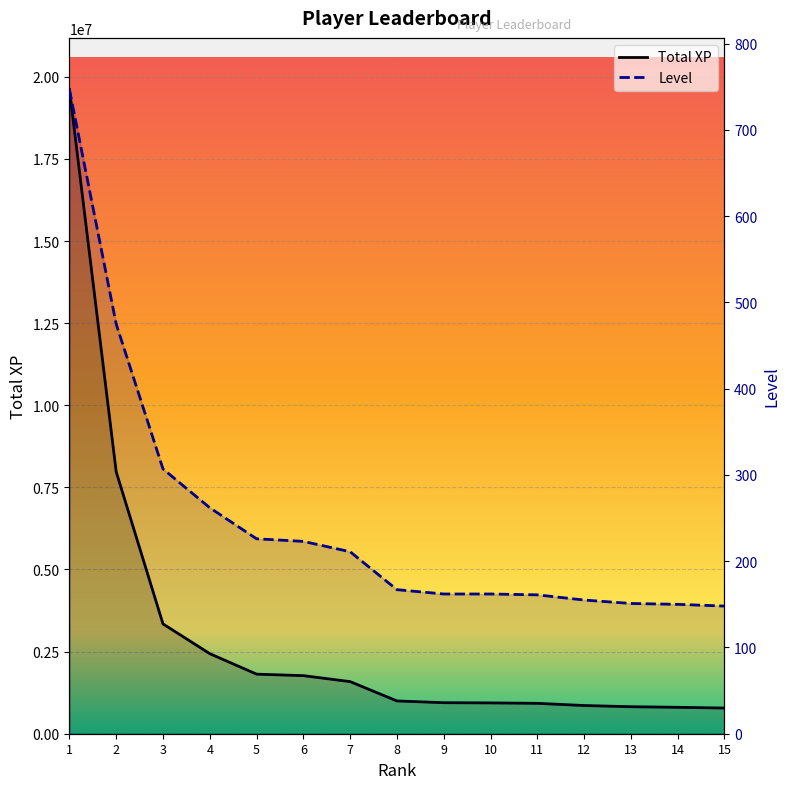

How many data points in Total XP are above 998064?

7